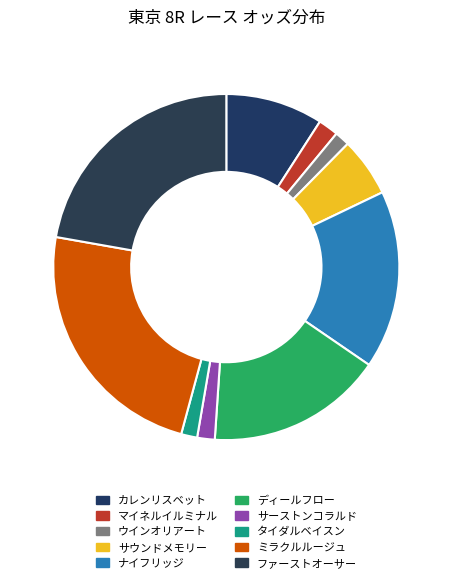

What percentage is the サーストンコラルド slice, to the nearest percent?

2%